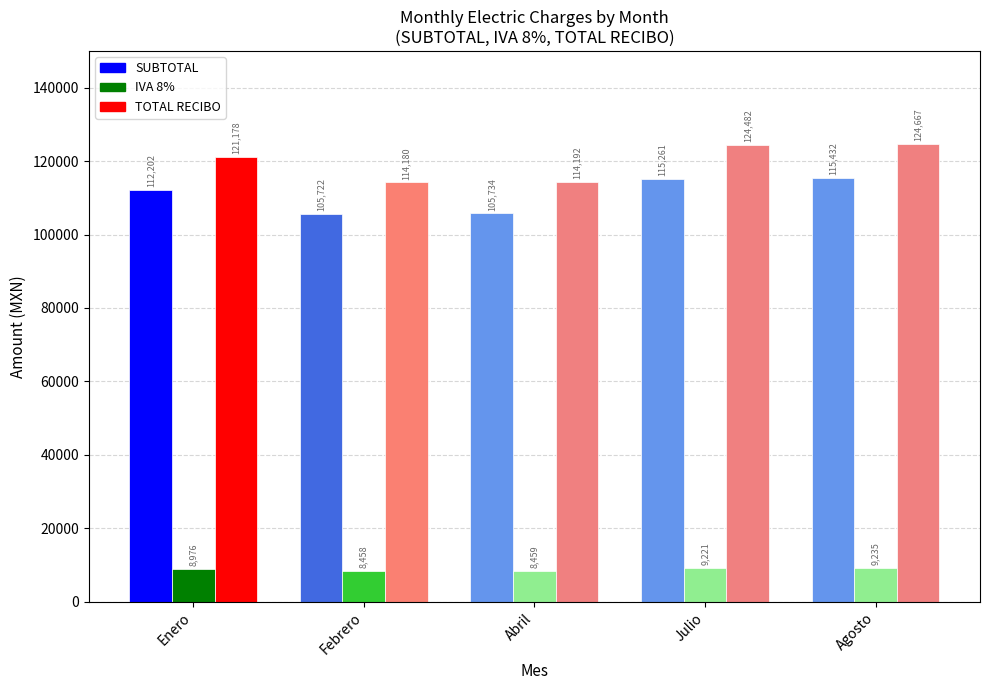

Reading right to left, list all the values displayed in this chart.

SUBTOTAL: 115432.3	115261.0	105733.9	105722.3	112201.9
IVA 8%: 9234.6	9220.9	8458.7	8457.8	8976.1
TOTAL RECIBO: 124667.0	124482.0	114192.0	114180.0	121178.0